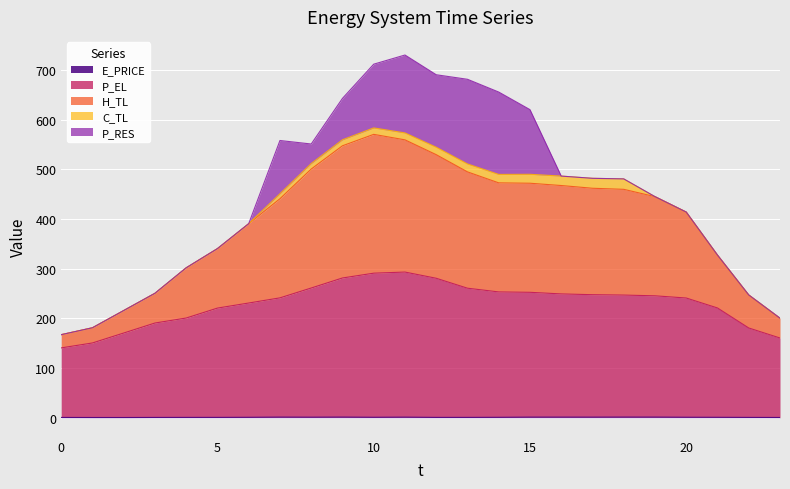

The value of E_PRICE at 8 is 0.2. True or false?

False